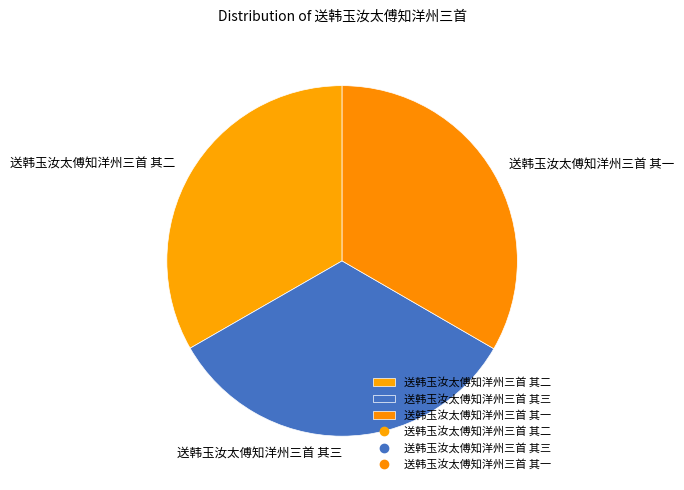

Is 送韩玉汝太傅知洋州三首 其三 the majority of the pie?

No